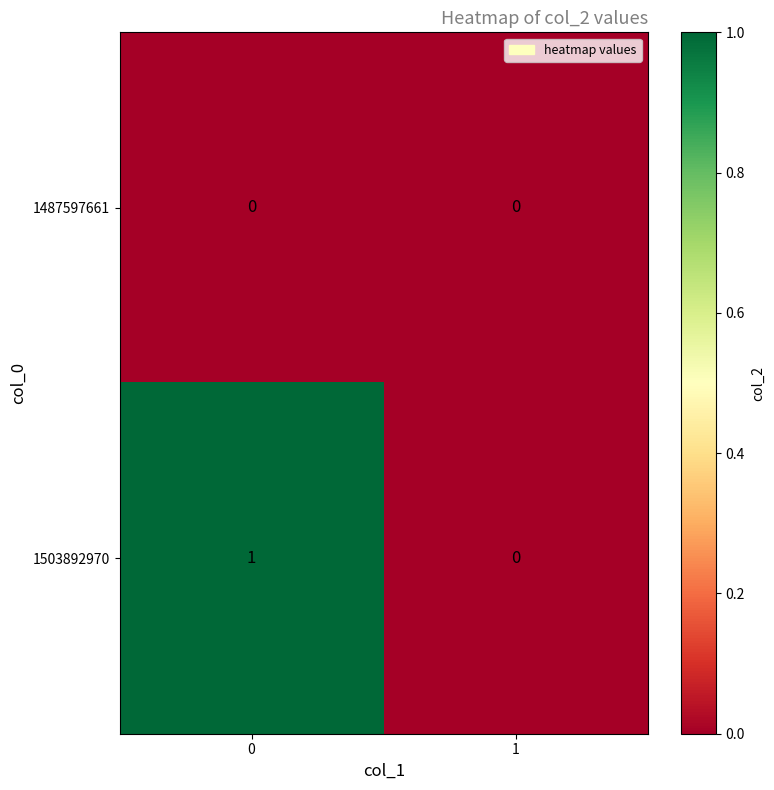

What is the total value across all series at 0?

1